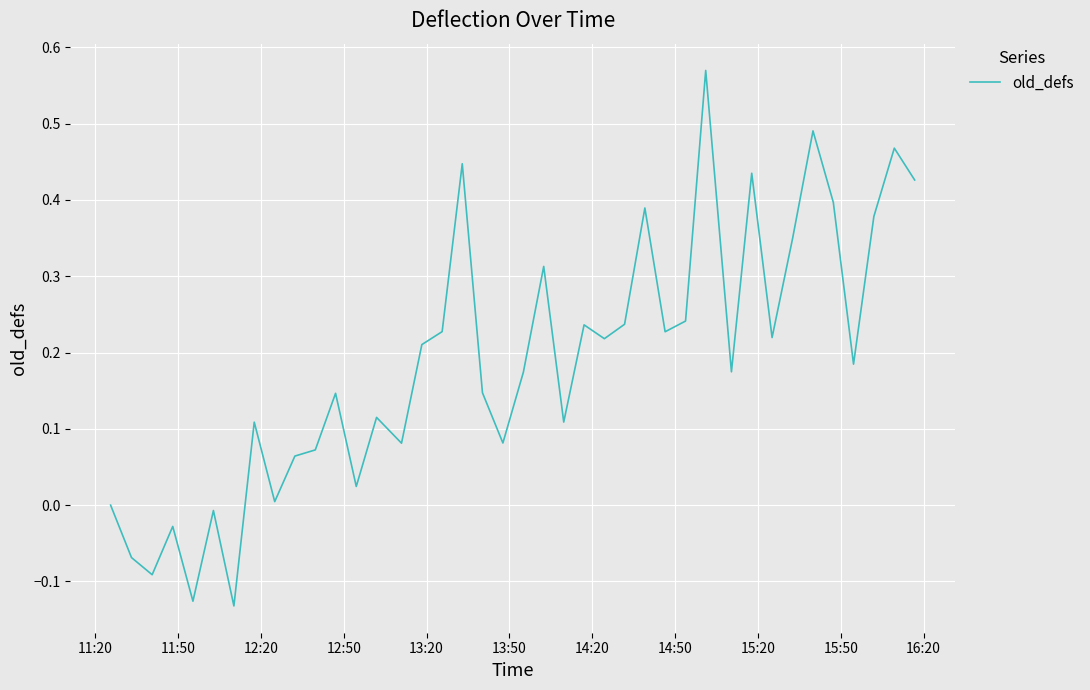

How many lines are shown in the chart?

1